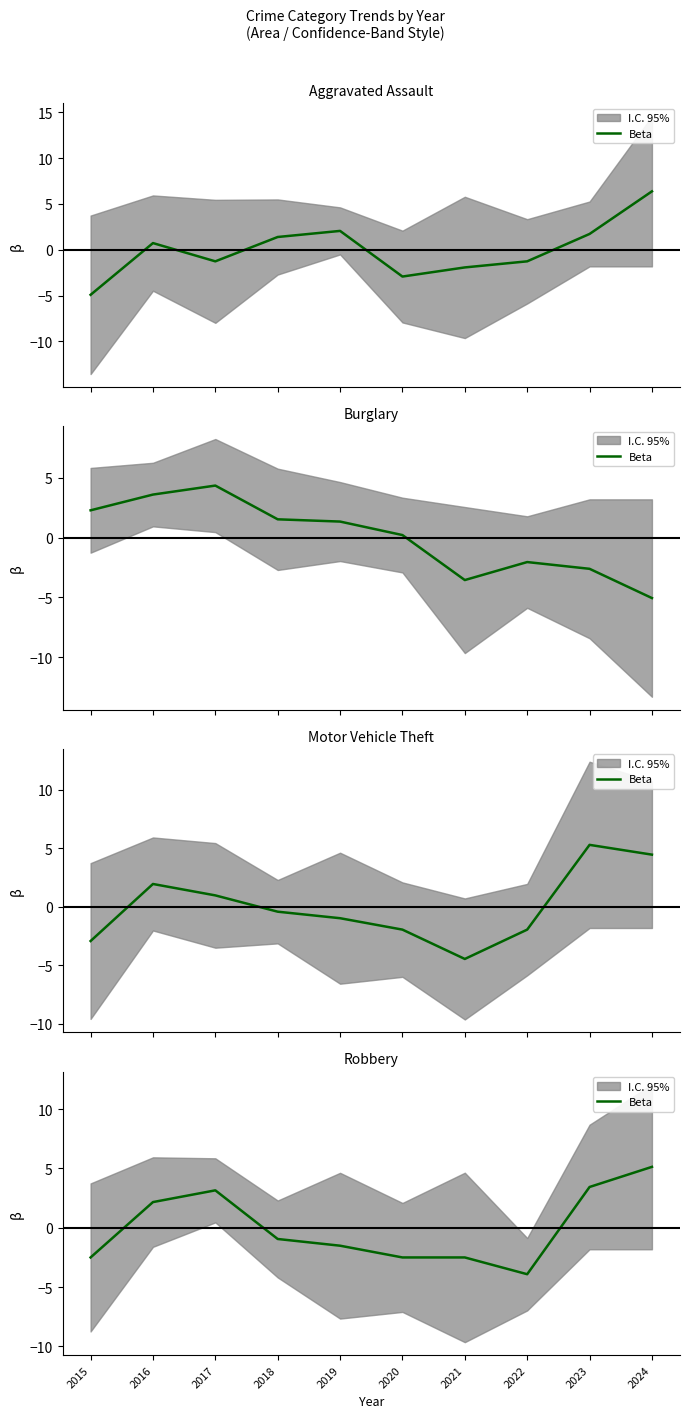

List the labels in order of value, largest first.

2024, 2023, 2017, 2016, 2018, 2019, 2015, 2020, 2021, 2022